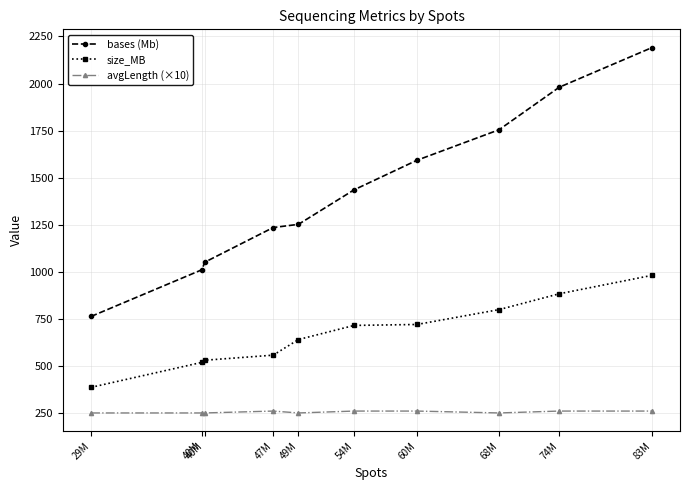

How many series are shown in this chart?

3